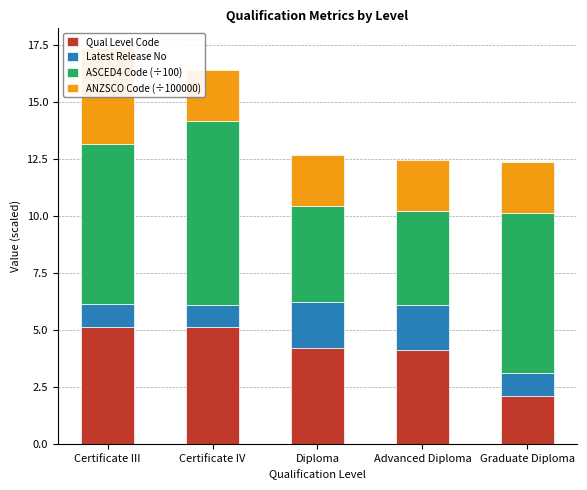

Reading right to left, list all the values displayed in this chart.

Qual Level Code: Graduate Diploma=2.1	Advanced Diploma=4.1	Diploma=4.2	Certificate IV=5.1	Certificate III=5.1
Latest Release No: Graduate Diploma=1.0	Advanced Diploma=2.0	Diploma=2.0	Certificate IV=1.0	Certificate III=1.0
ASCED4 Code (÷100): Graduate Diploma=7.0	Advanced Diploma=4.1	Diploma=4.2	Certificate IV=8.1	Certificate III=7.0
ANZSCO Code (÷100000): Graduate Diploma=2.2	Advanced Diploma=2.3	Diploma=2.3	Certificate IV=2.3	Certificate III=4.2